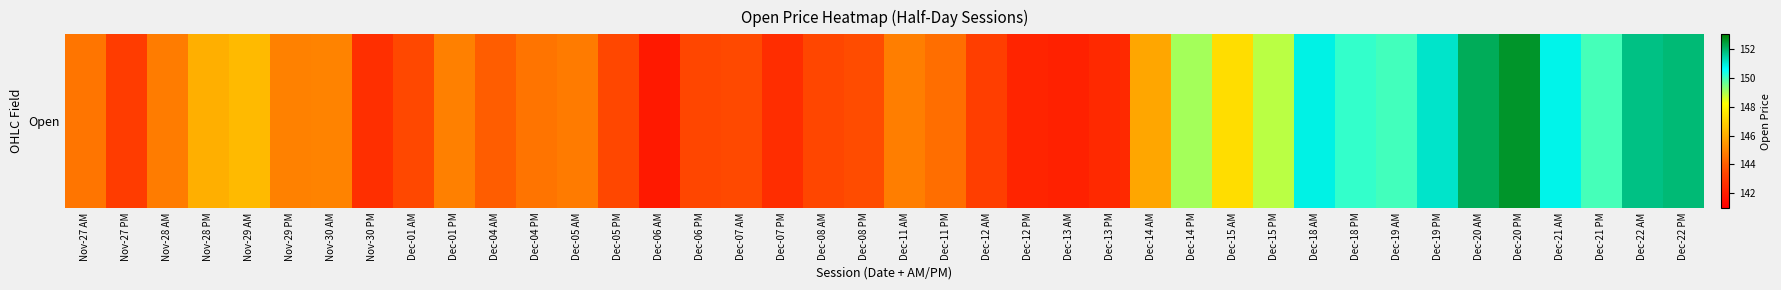

True or false: the data shows 66.6 at Dec-18 AM.

False